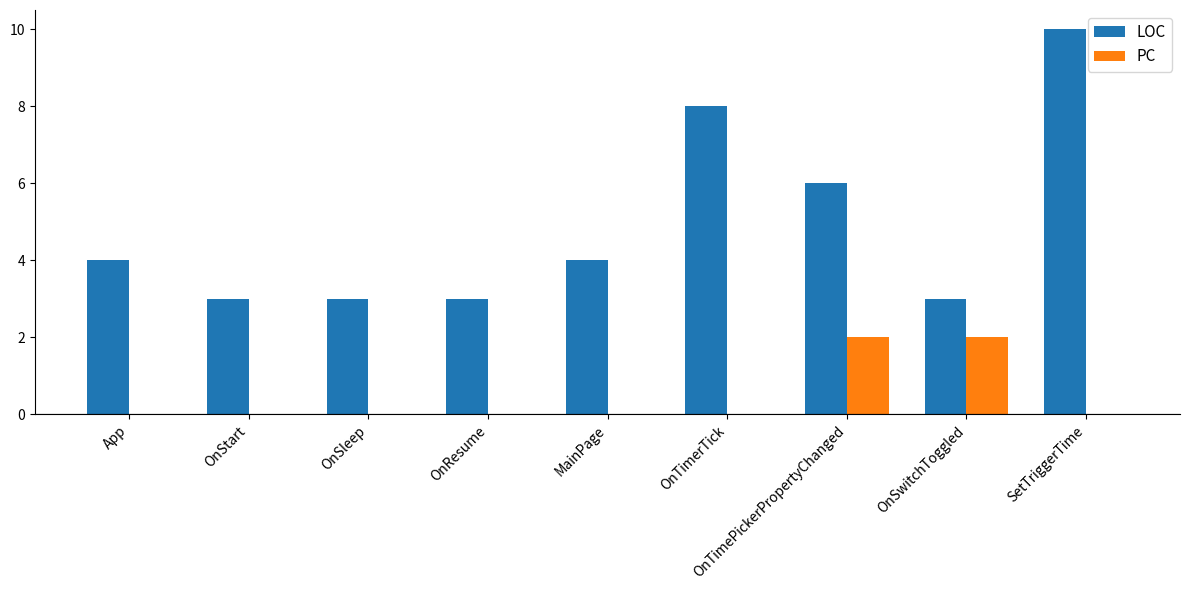

At which category does the chart reach its peak across all series?

SetTriggerTime